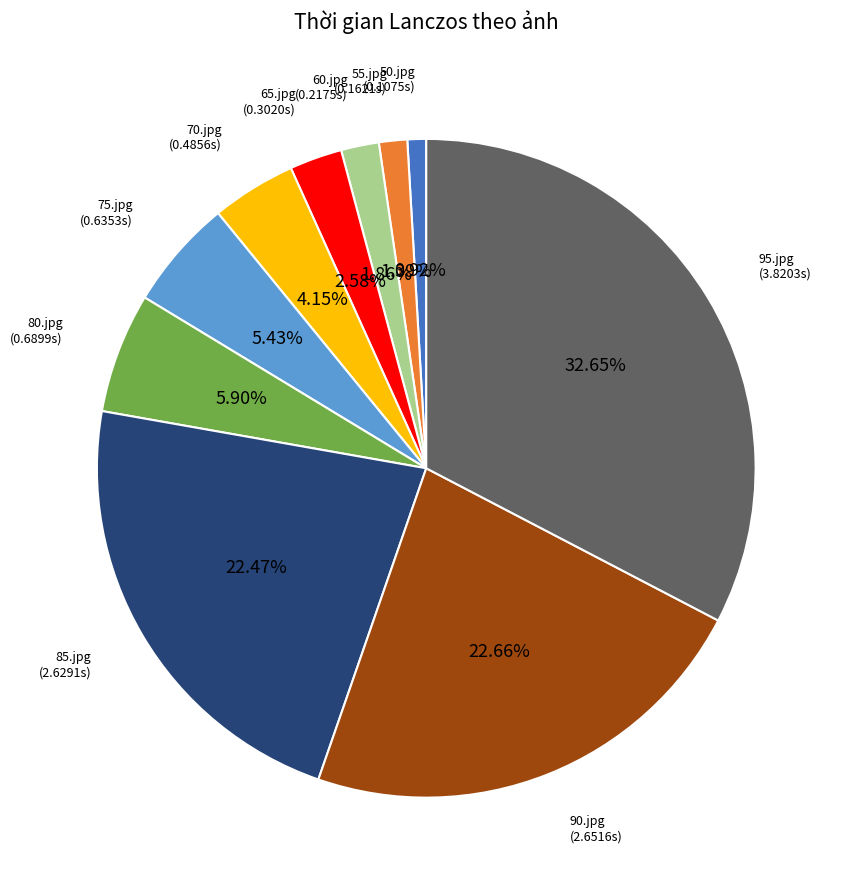

Count the number of slices in the pie.

10